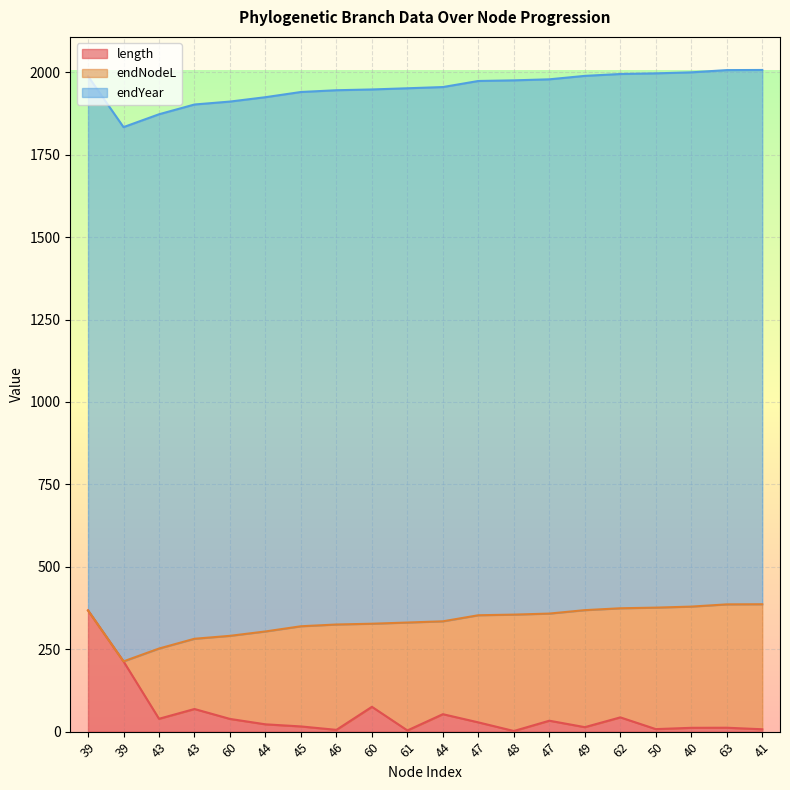

At which category is the sum across all series the highest?

39